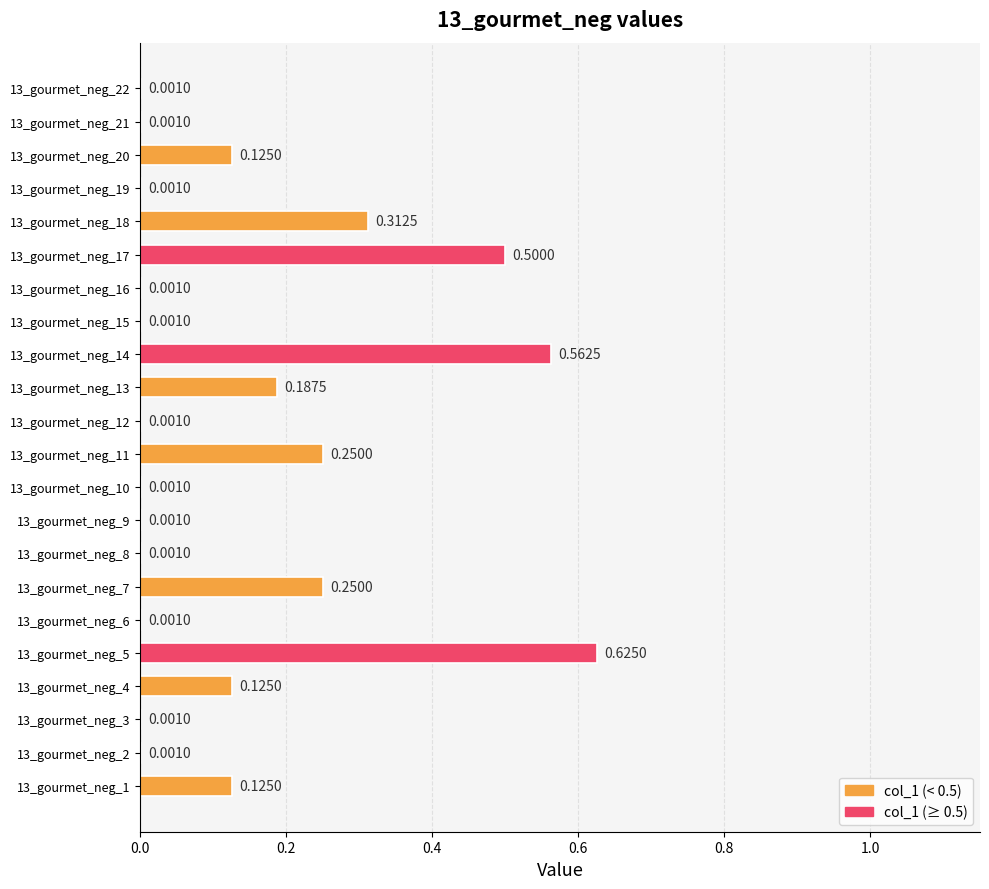

What is the change in value from 13_gourmet_neg_1 to 13_gourmet_neg_14?

+0.4